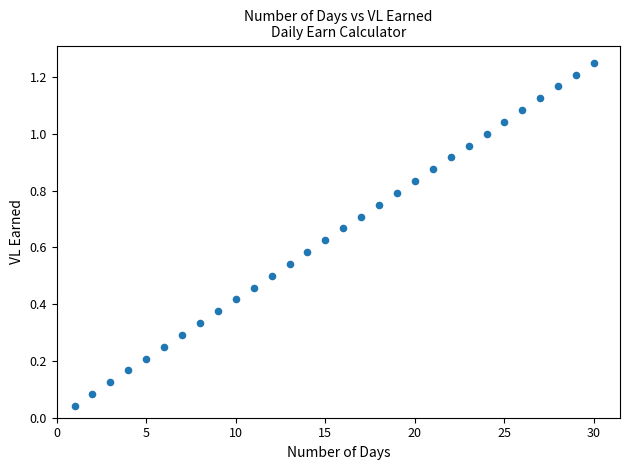

What is the range of X values (max minus min)?

29.0